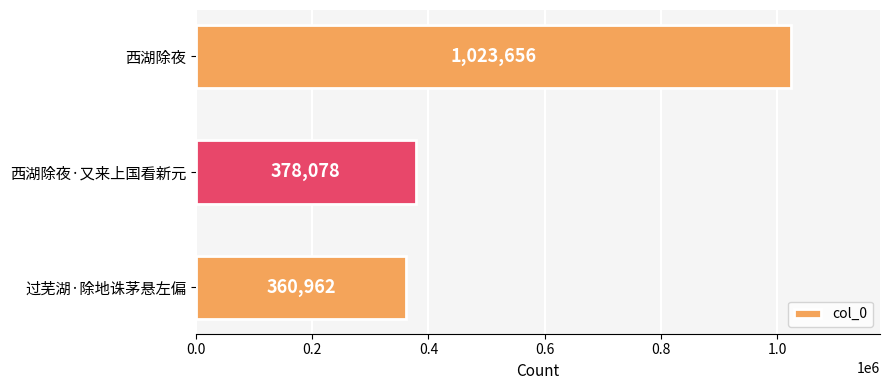

Rank the categories by value from highest to lowest.

西湖除夜, 西湖除夜·又来上国看新元, 过芜湖·除地诛茅悬左偏